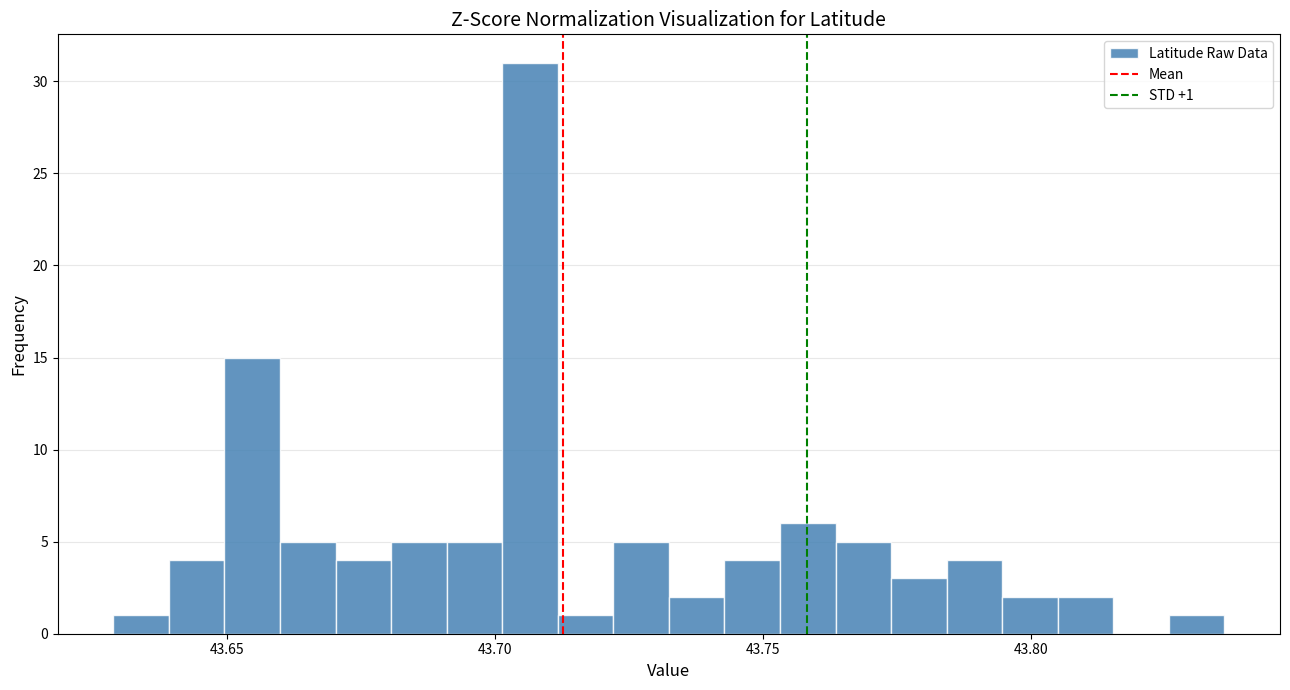

Read against the x-axis, roughly where is the centre of the tallest bar?

43.705